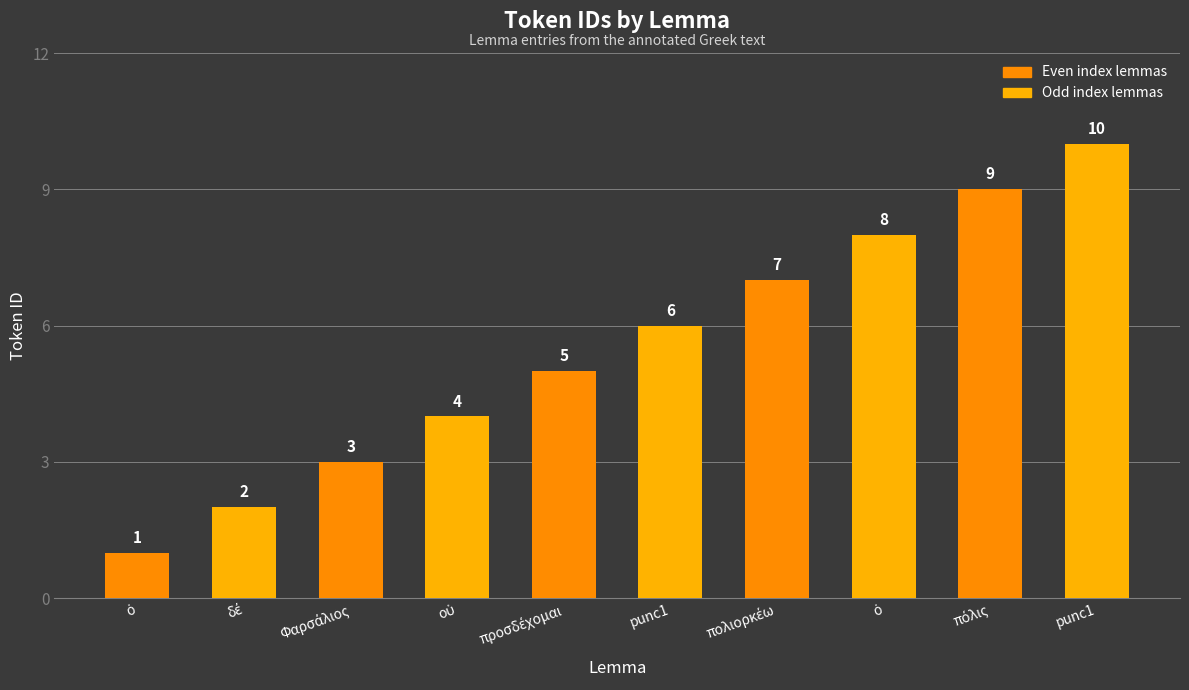

Are the bars horizontal?

No